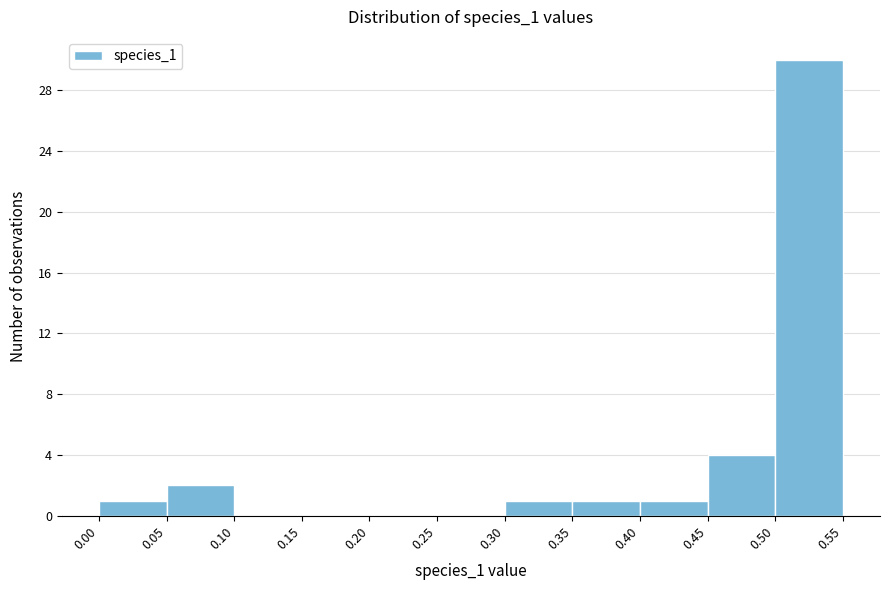

Reading left to right, transcribe this chart: for each bar, give the range it covers on the x-axis and its height. The values are not printed on the chart, so give them approximately, as read against the axis.

0.00 to 0.05: 1
0.05 to 0.10: 2
0.10 to 0.15: 0
0.15 to 0.20: 0
0.20 to 0.25: 0
0.25 to 0.30: 0
0.30 to 0.35: 1
0.35 to 0.40: 1
0.40 to 0.45: 1
0.45 to 0.50: 4
0.50 to 0.55: 30